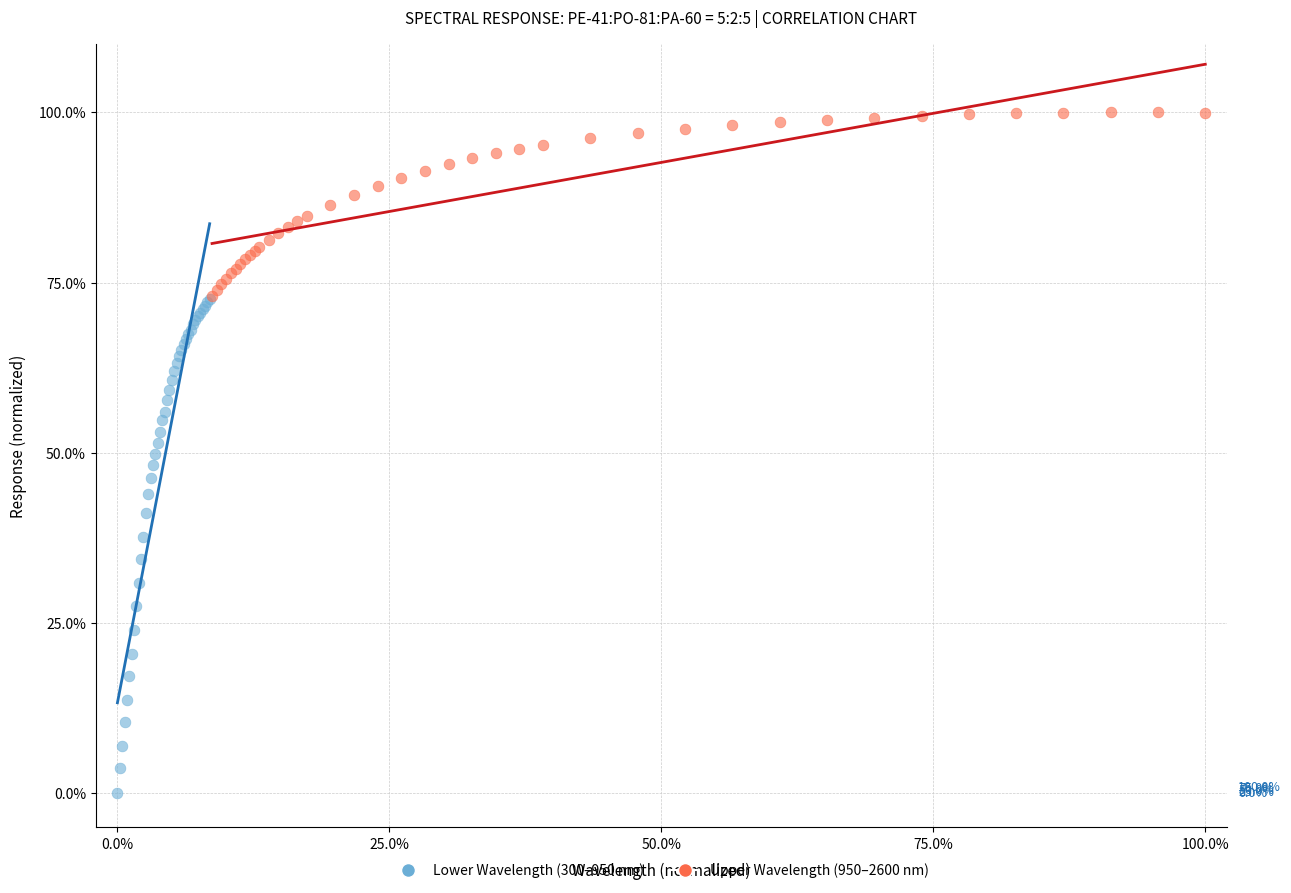

Which series contains the highest Y value?

Upper Wavelength (950–2600 nm)